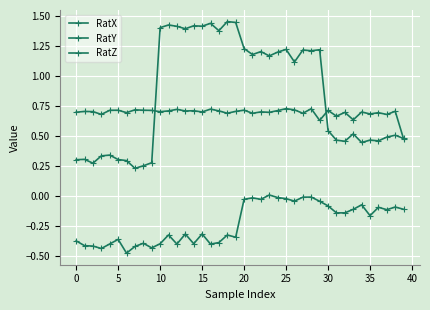

Reading left to right, what are all the values shown in this chart?

RatX: -0.4	-0.4	-0.4	-0.4	-0.4	-0.4	-0.5	-0.4	-0.4	-0.4	-0.4	-0.3	-0.4	-0.3	-0.4	-0.3	-0.4	-0.4	-0.3	-0.3	-0.0	-0.0	-0.0	0.0	-0.0	-0.0	-0.0	-0.0	-0.0	-0.0	-0.1	-0.1	-0.1	-0.1	-0.1	-0.2	-0.1	-0.1	-0.1	-0.1
RatY: 0.7	0.7	0.7	0.7	0.7	0.7	0.7	0.7	0.7	0.7	0.7	0.7	0.7	0.7	0.7	0.7	0.7	0.7	0.7	0.7	0.7	0.7	0.7	0.7	0.7	0.7	0.7	0.7	0.7	0.6	0.7	0.7	0.7	0.6	0.7	0.7	0.7	0.7	0.7	0.5
RatZ: 0.3	0.3	0.3	0.3	0.3	0.3	0.3	0.2	0.3	0.3	1.4	1.4	1.4	1.4	1.4	1.4	1.4	1.4	1.5	1.4	1.2	1.2	1.2	1.2	1.2	1.2	1.1	1.2	1.2	1.2	0.5	0.5	0.5	0.5	0.4	0.5	0.5	0.5	0.5	0.5